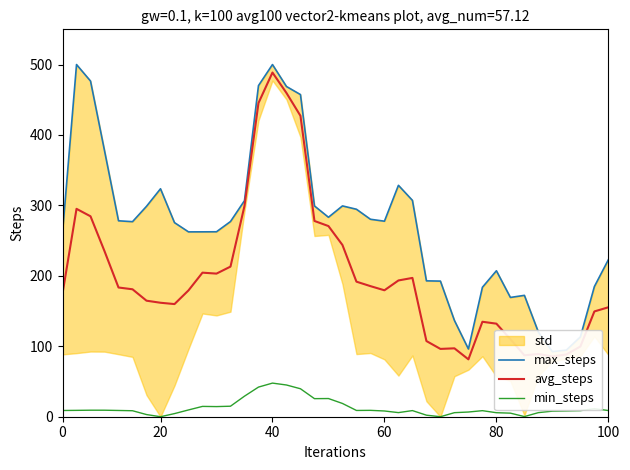

The value of avg_steps at 13 is 513.8. True or false?

False